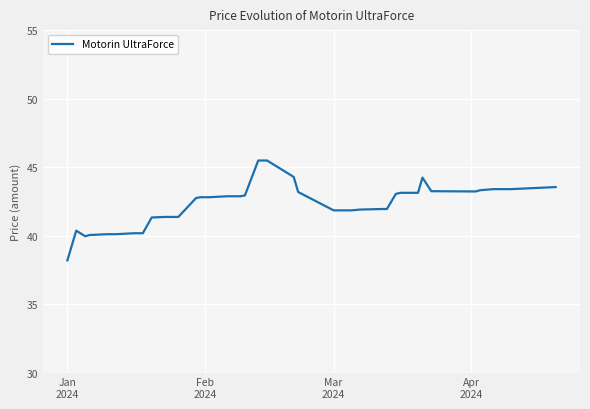

What is the smallest value displayed?

38.2